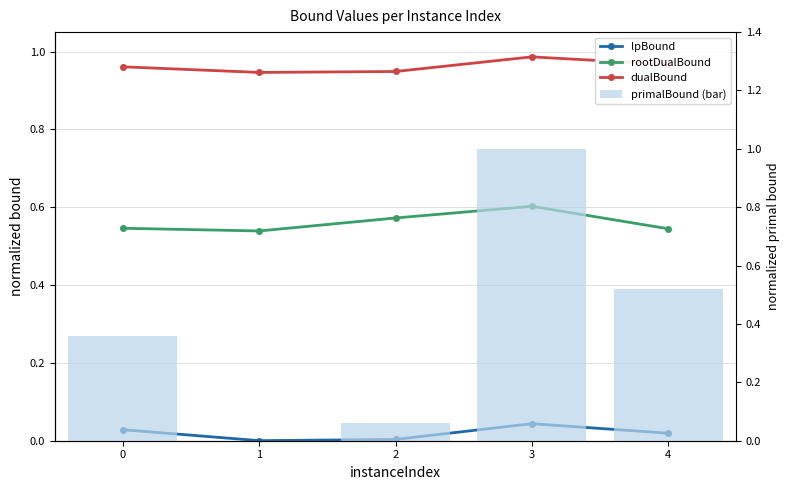

Are the bars grouped side by side (vs. stacked)?

Yes